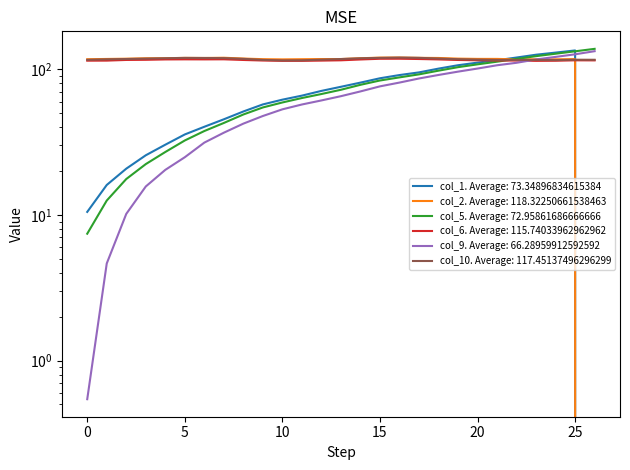

Is it true that col_1 equals 150.2 at 15?

False